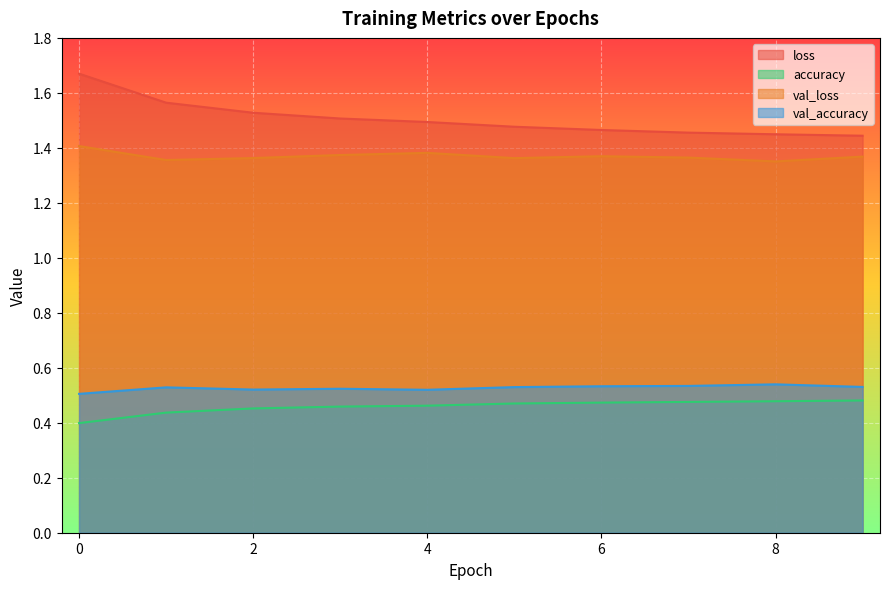

List the labels in order of loss value, largest first.

0, 1, 2, 3, 4, 5, 6, 7, 8, 9